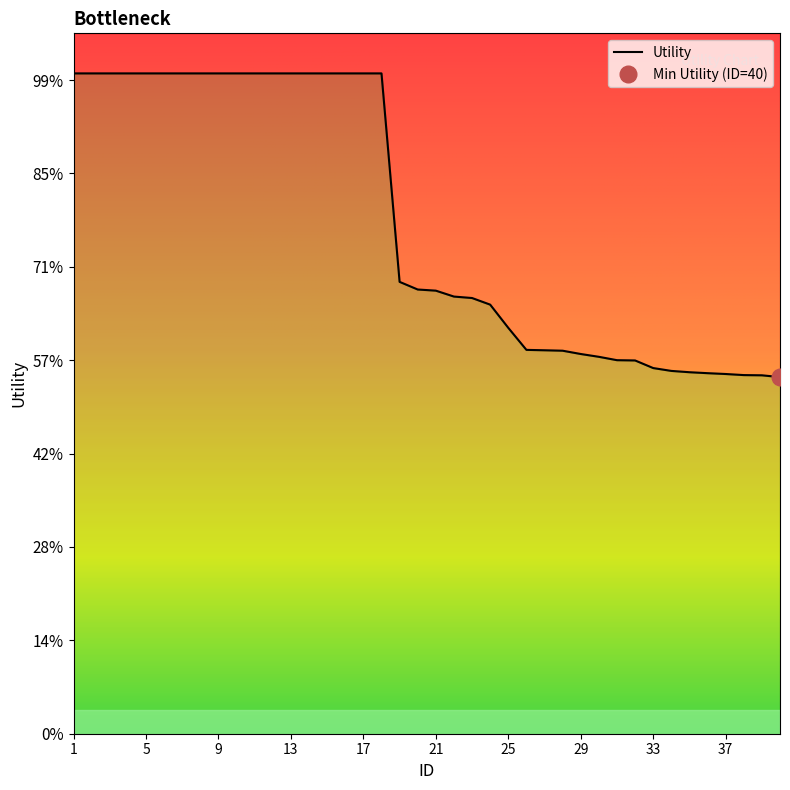

List the labels in order of value, largest first.

1, 2, 3, 4, 5, 6, 7, 8, 9, 10, 11, 12, 13, 14, 15, 16, 17, 18, 19, 20, 21, 22, 23, 24, 25, 26, 27, 28, 29, 30, 31, 32, 33, 34, 35, 36, 37, 38, 39, 40